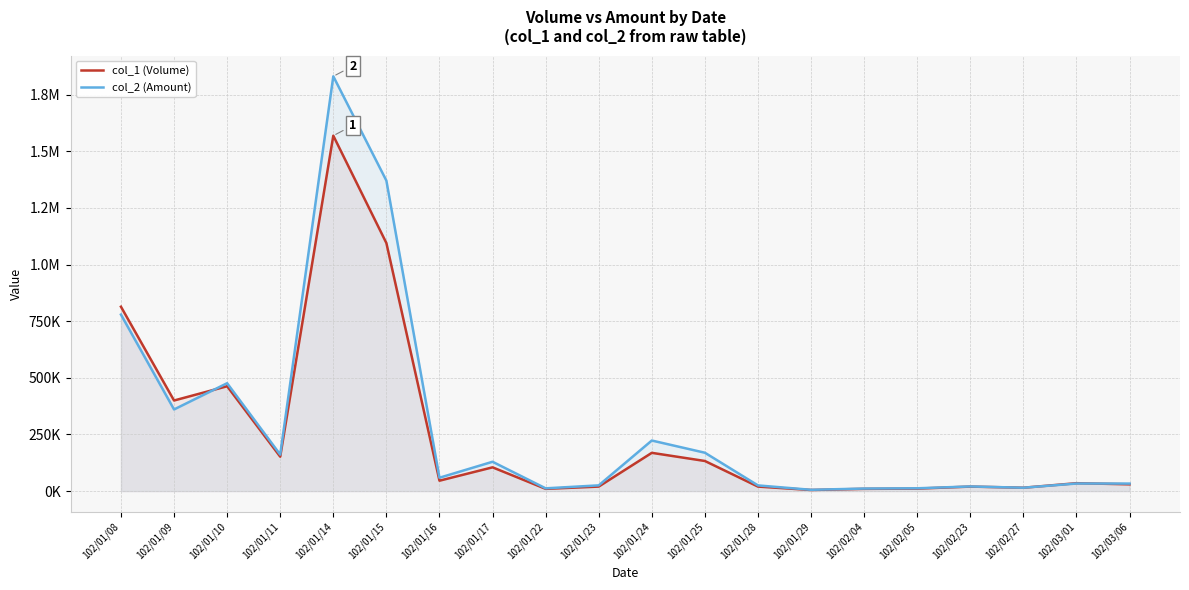

What is the approximate value of col_2 (Amount) at 102/02/04, to the nearest 50?

11300